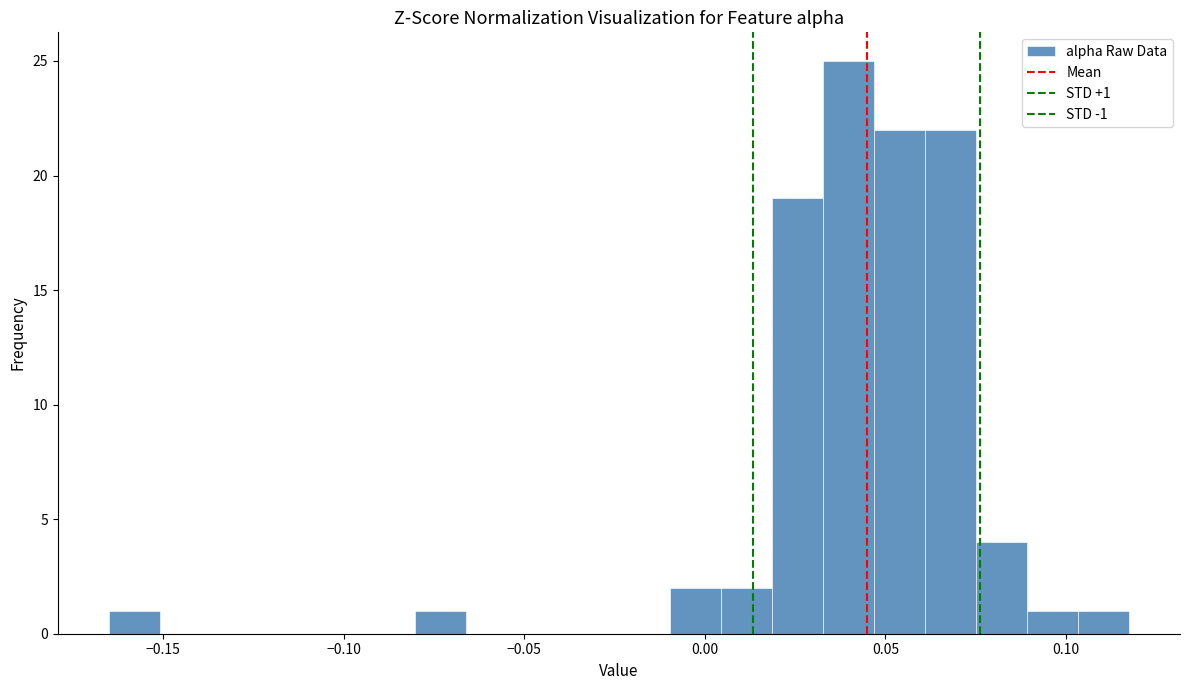

Read against the x-axis, roughly where is the centre of the tallest bar?

0.040